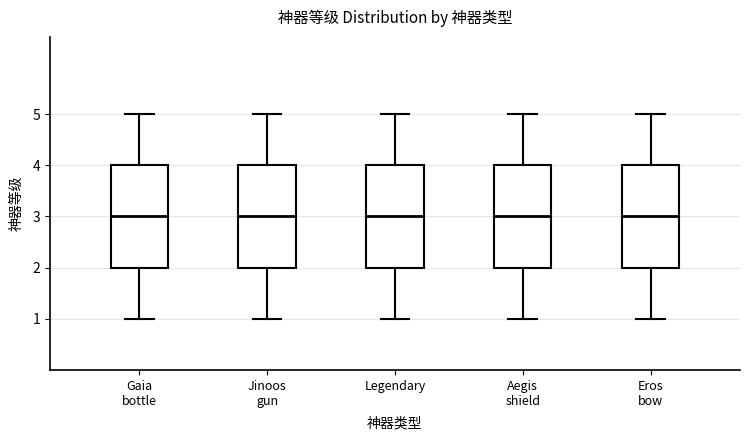

Where does the lower whisker of the box for Jinoos gun end on the y-axis? The values are not printed on the chart, so give them approximately, as read against the axis.

1